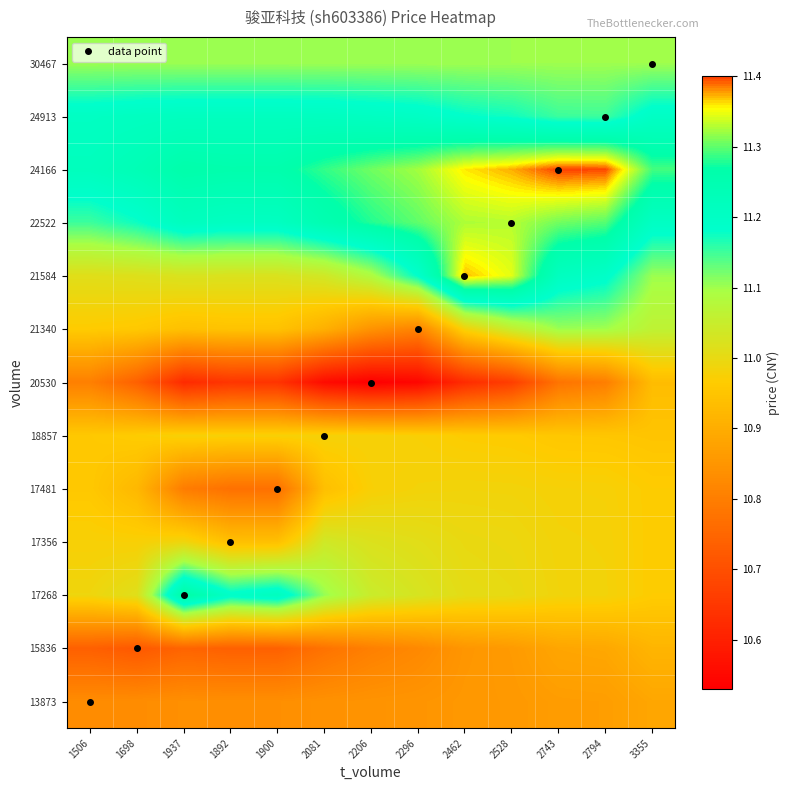

Which category has the highest value across all series?

2743